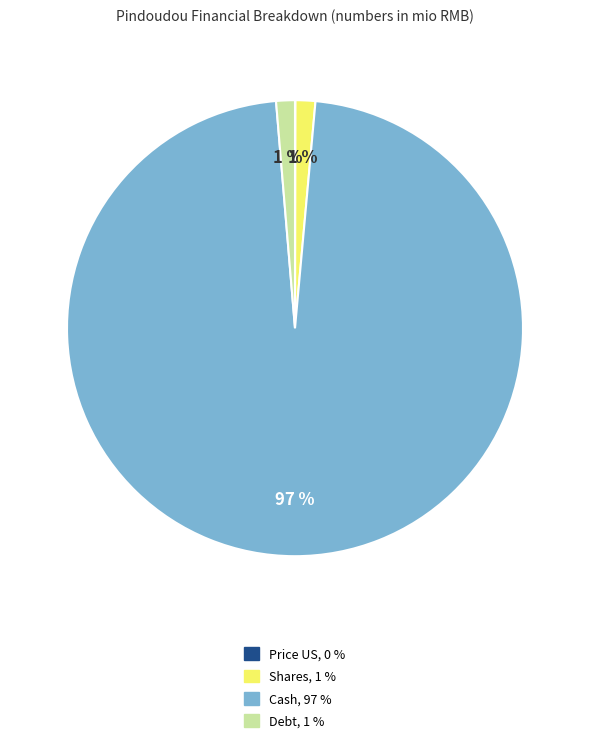

What is the largest slice in the pie chart?

Cash